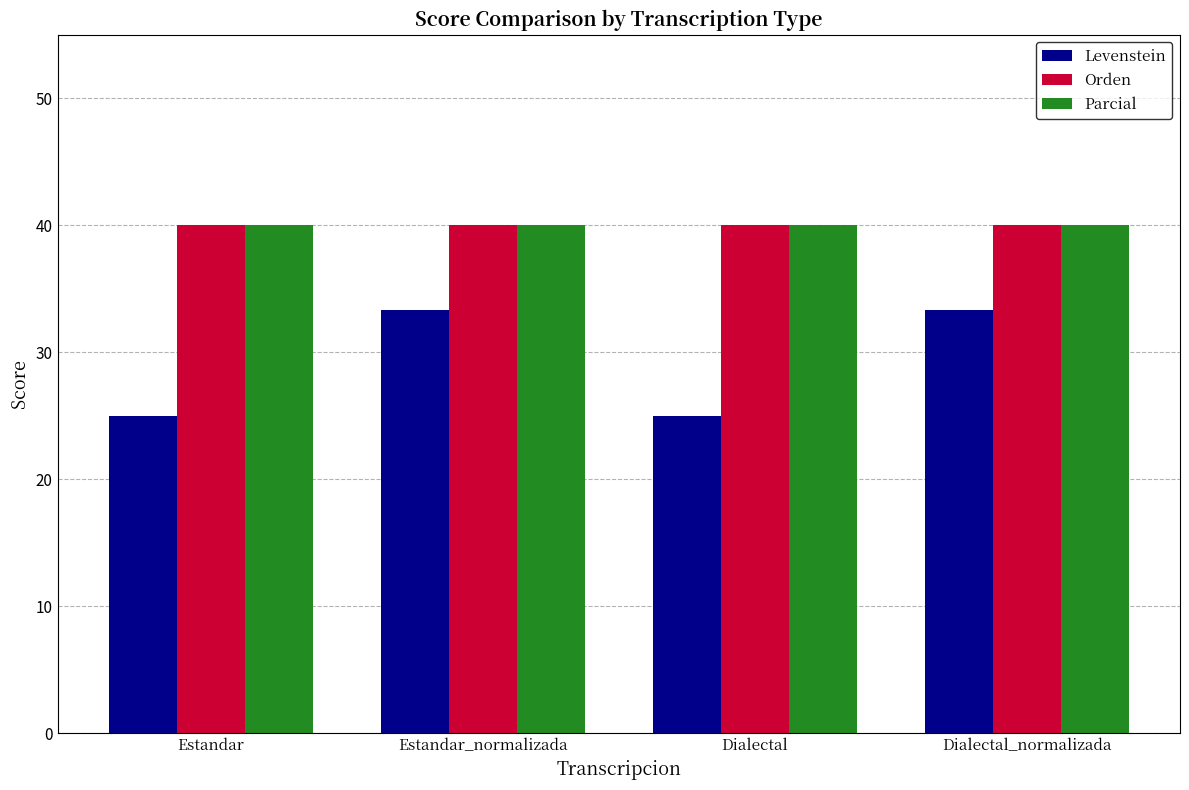

Is the value of Levenstein at Estandar_normalizada greater than the value of Orden at Estandar_normalizada?

No